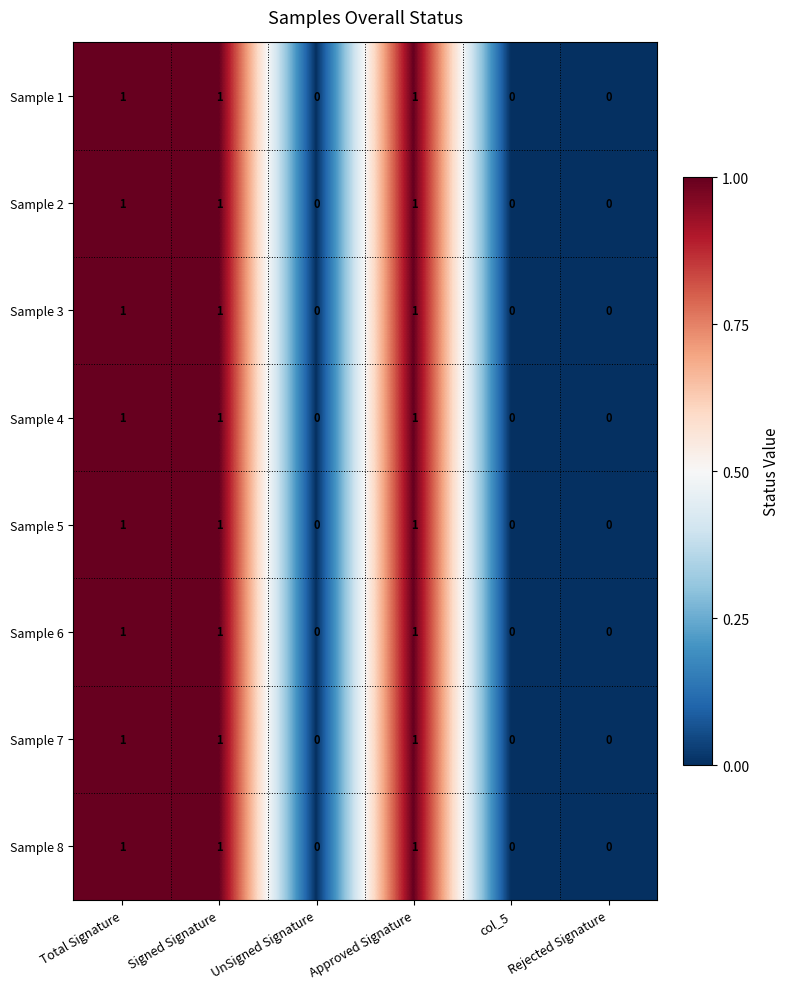

True or false: Sample 1 has a value of 0 at UnSigned Signature.

True